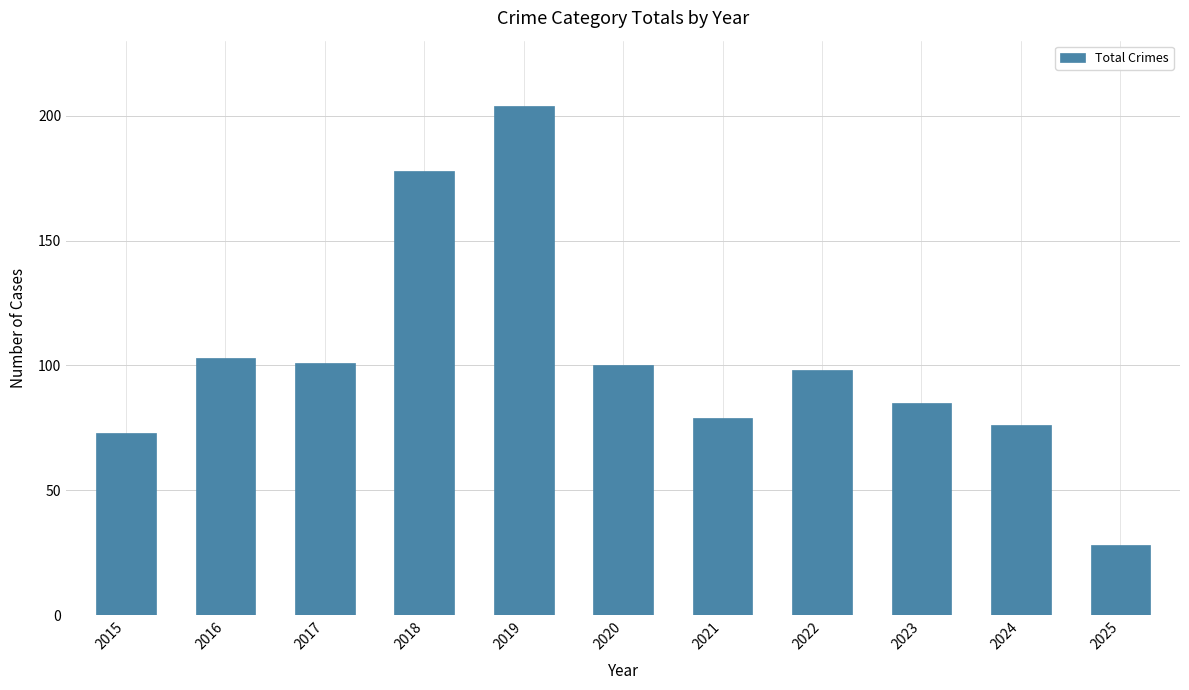

Reading left to right, what are all the values shown in this chart?

73	103	101	178	204	100	79	98	85	76	28